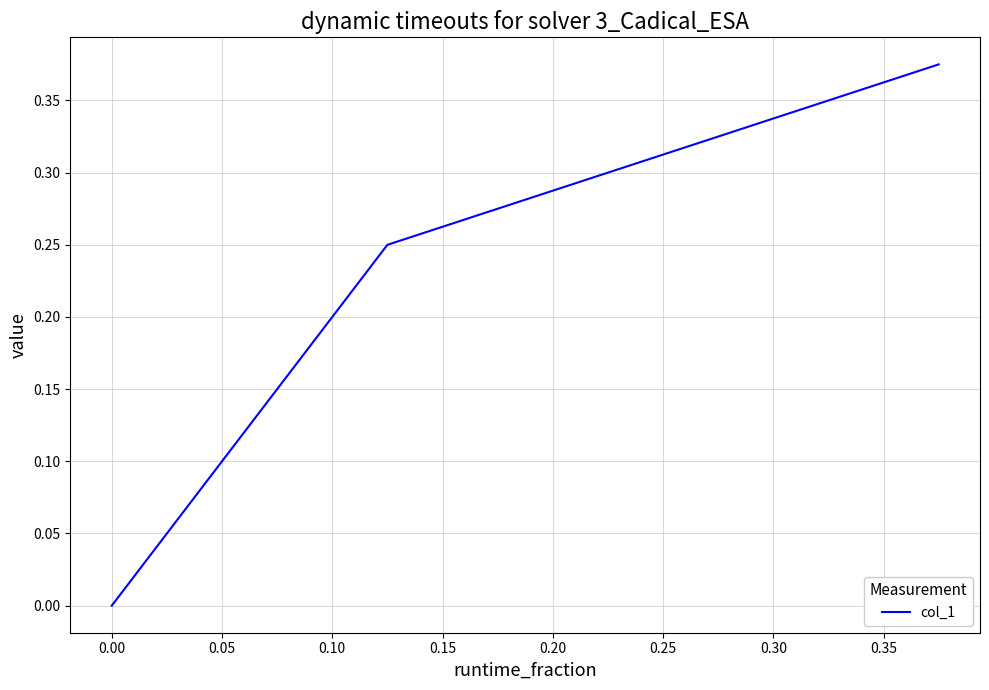

What is the average value?

0.2